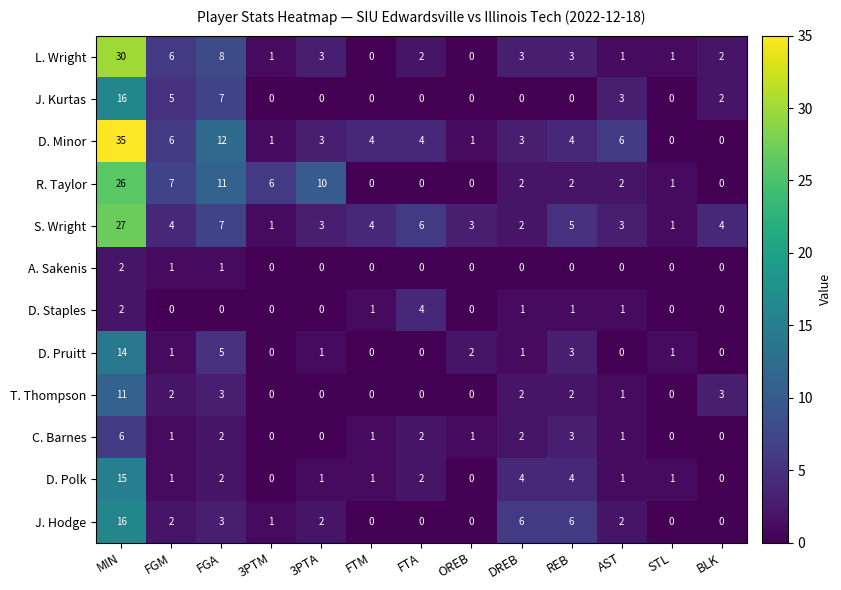

Where does the S. Wright series first go above 4?

MIN